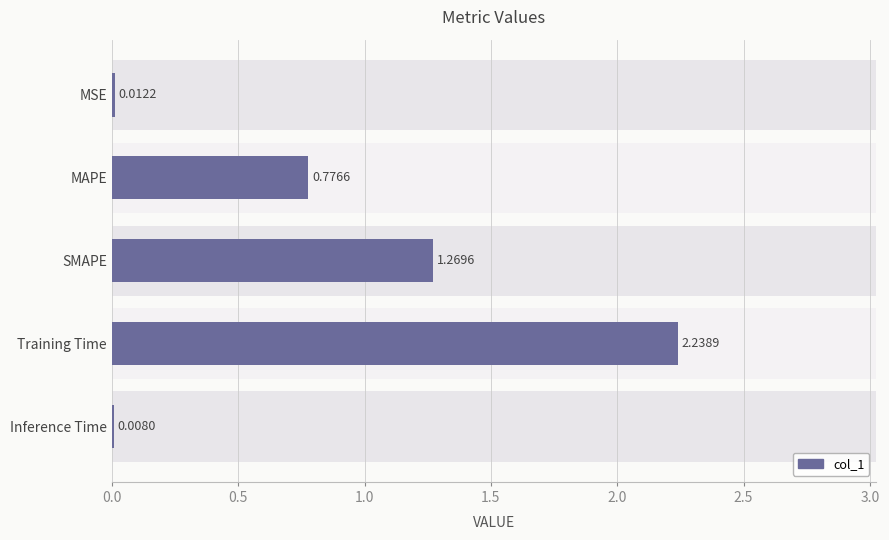

What is the change in value from MSE to MAPE?

+0.8